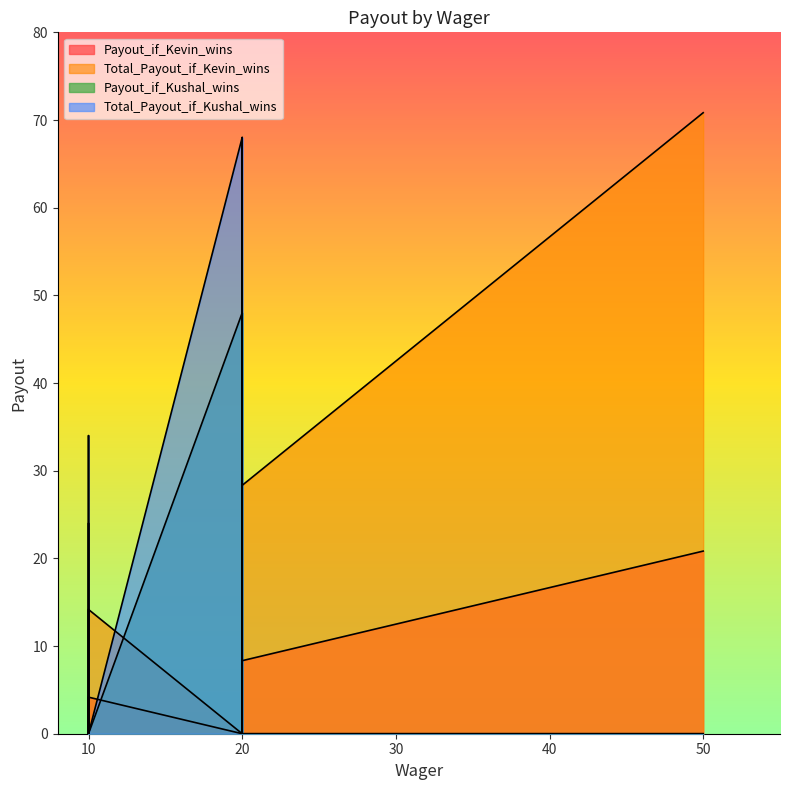

At which category is the sum across all series the highest?

20